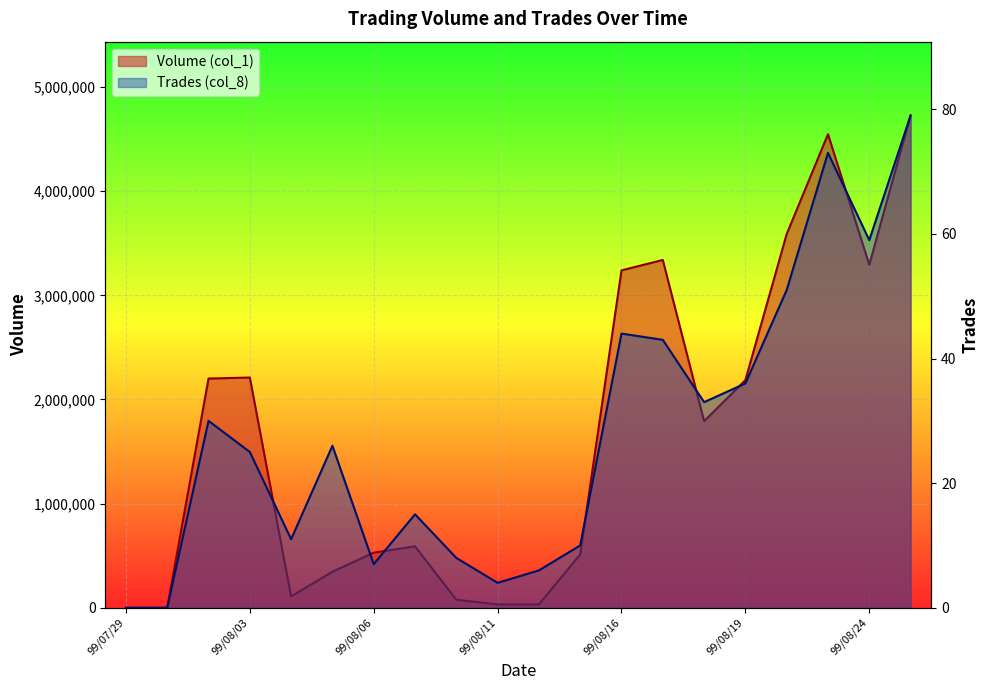

Reading left to right, list all the values displayed in this chart.

Volume (col_1): 0	0	2201000	2211000	109000	346000	529000	590000	77000	32000	32000	512000	3240000	3340000	1792000	2186000	3589000	4547000	3294000	4727000
Trades (col_8): 0	0	30	25	11	26	7	15	8	4	6	10	44	43	33	36	51	73	59	79